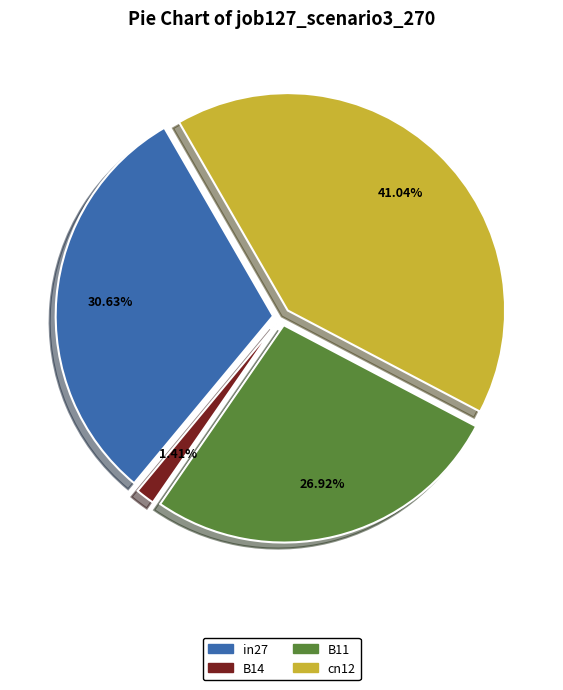

Is there any slice that represents more than half of the pie?

No